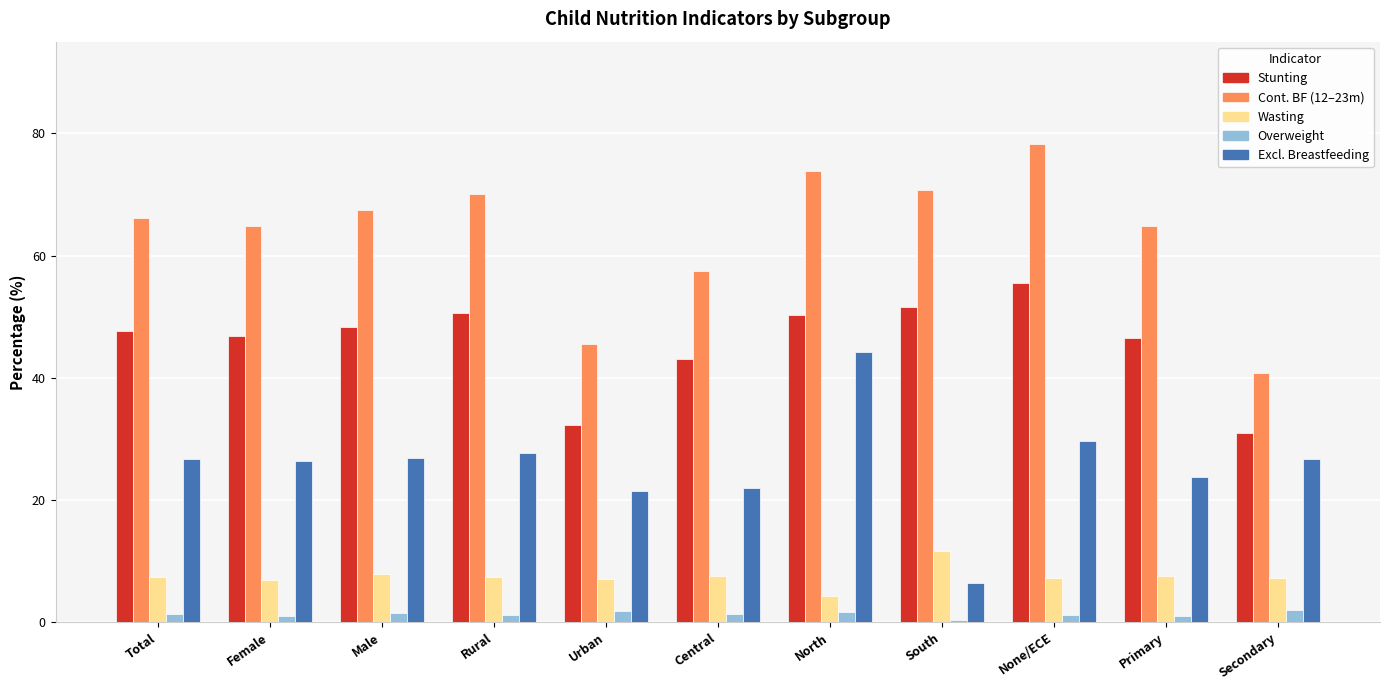

What is the greatest value displayed?

78.2